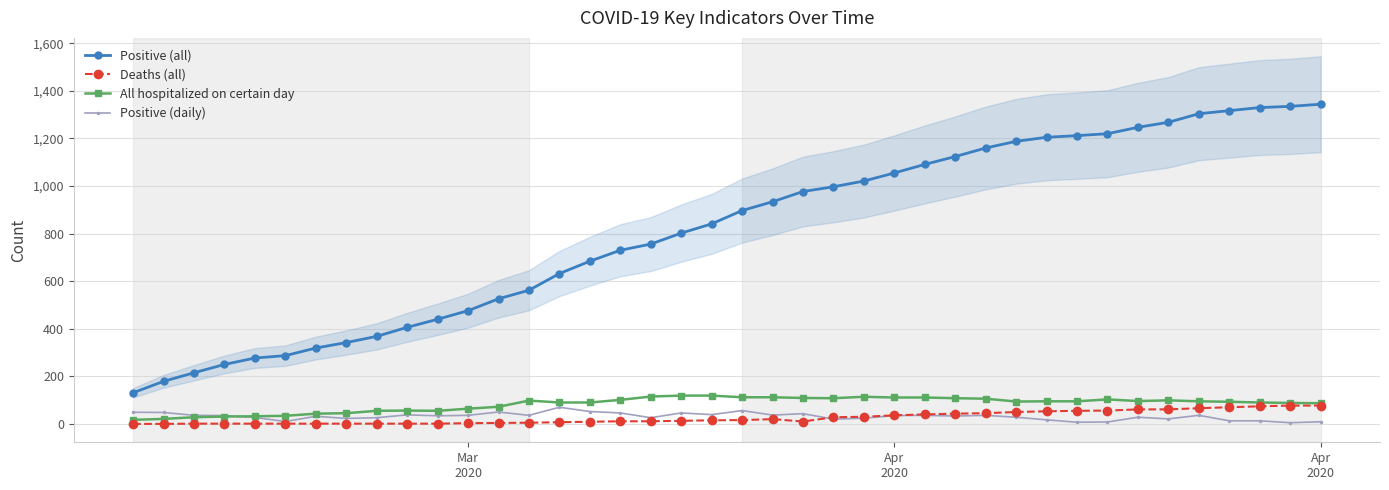

How many intersections are there between All hospitalized on certain day and Positive (daily)?

1